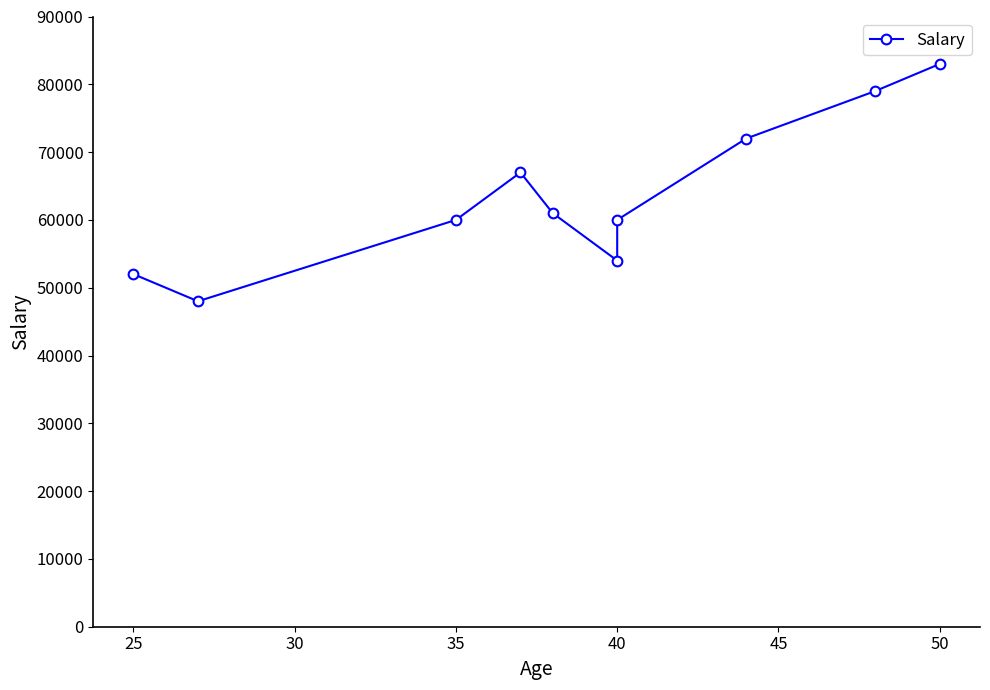

Reading left to right, transcribe all the data shown in this chart.

52000	48000	60000	67000	61000	54000	60000	72000	79000	83000